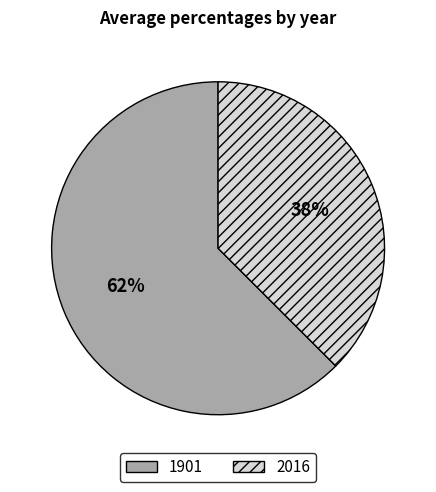

Combined, do 2016 and 1901 account for over 50%?

Yes